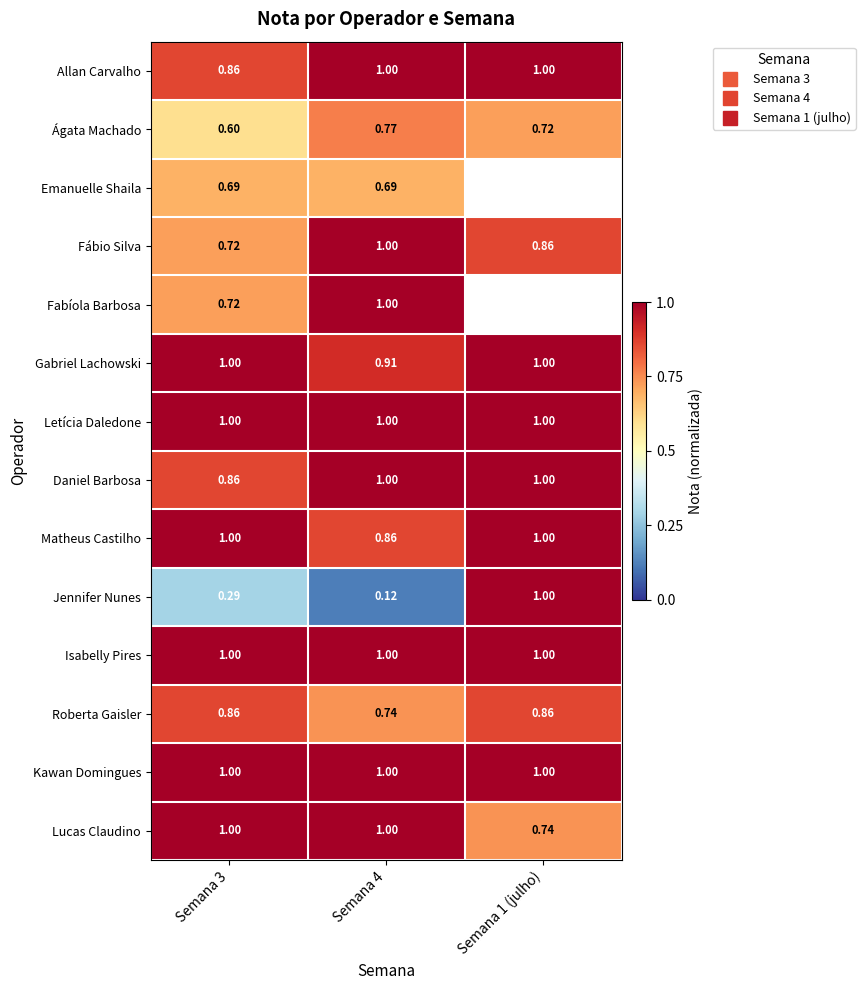

What is the highest value of the Allan Carvalho series?

1.0